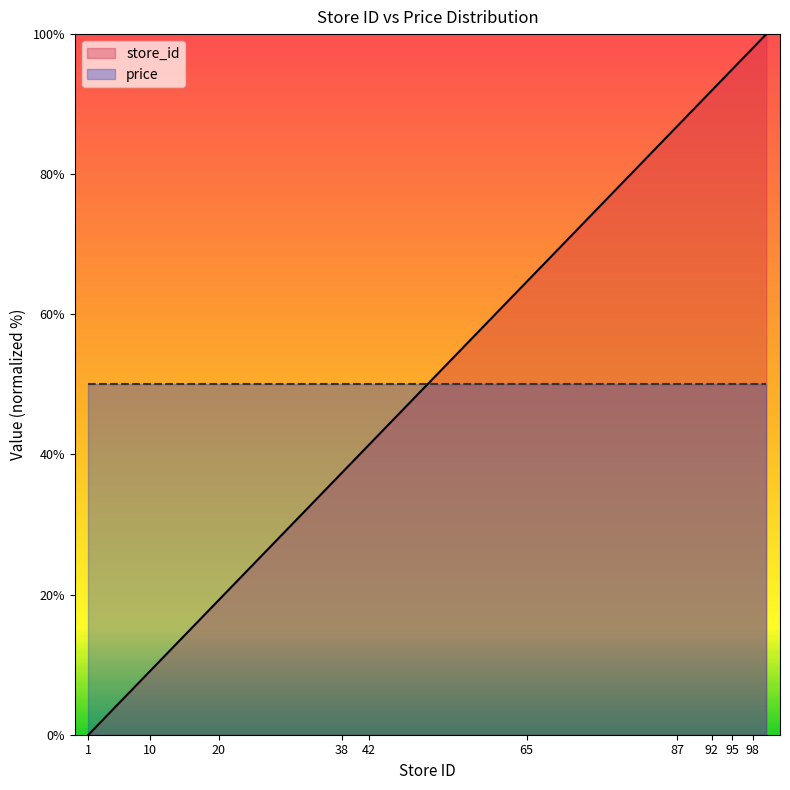

What is the total value across all series at 98?

148.0